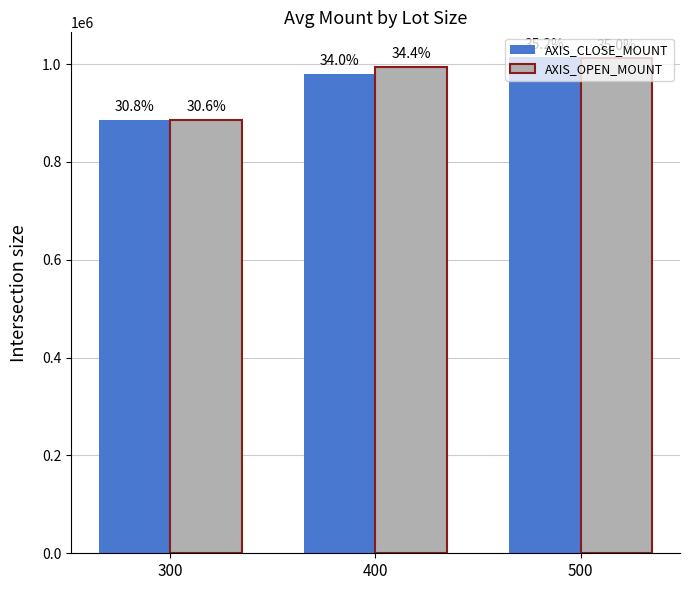

At 300, list the series in order from largest to smallest.

AXIS_OPEN_MOUNT, AXIS_CLOSE_MOUNT